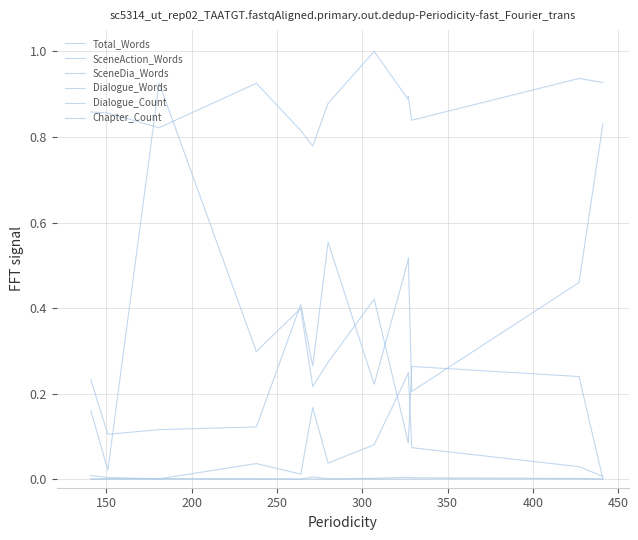

Is this an area chart (filled region under the line)?

No